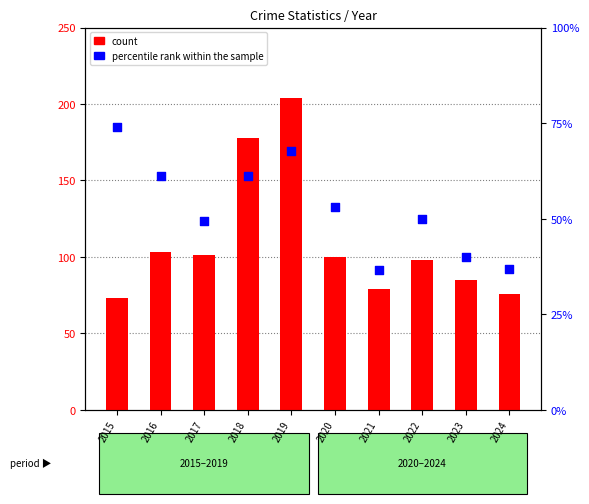

Which series reaches the minimum Y coordinate?

percentile rank within the sample